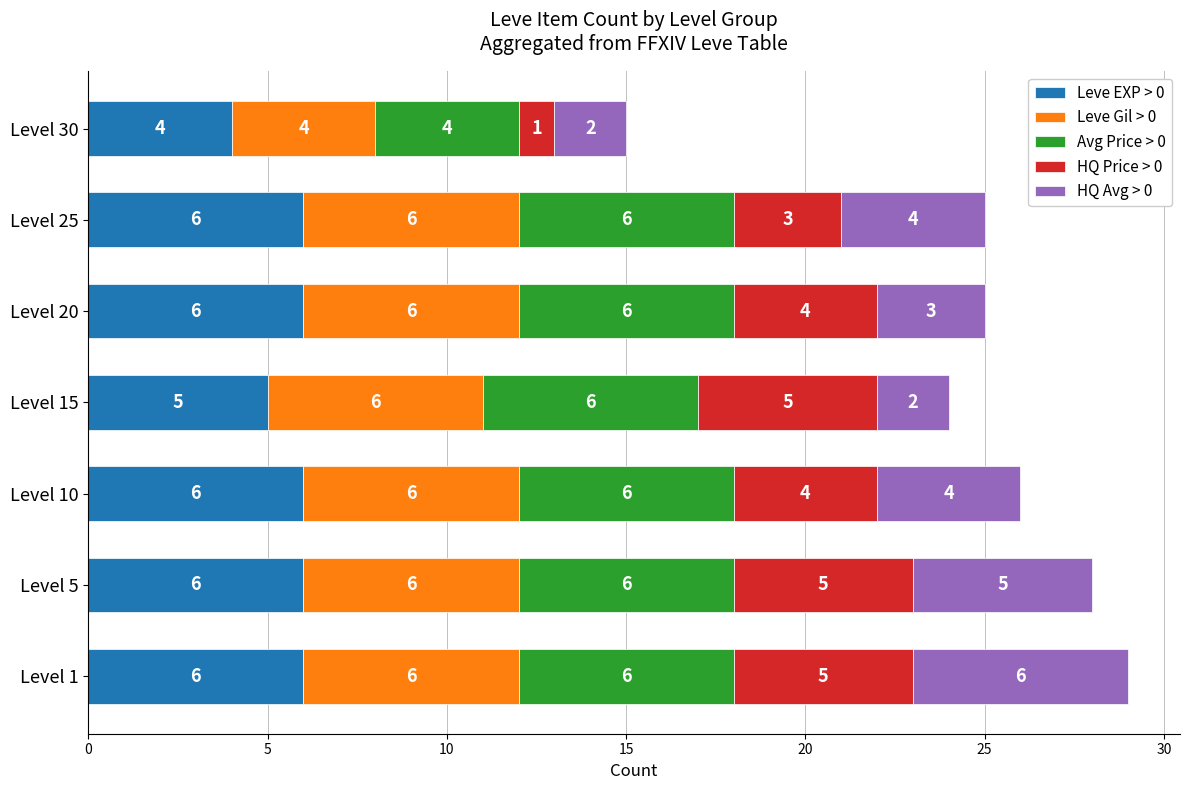

The value of Leve EXP > 0 at Level 5 is 8. True or false?

False